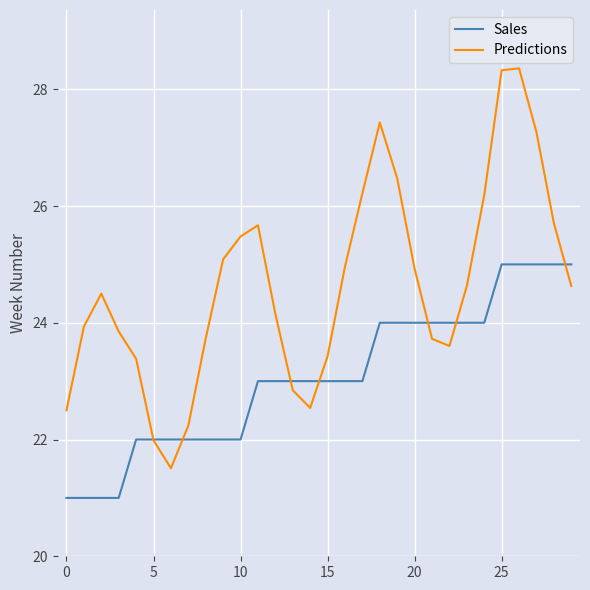

Rank the series by their maximum value, from lowest to highest.

Sales, Predictions